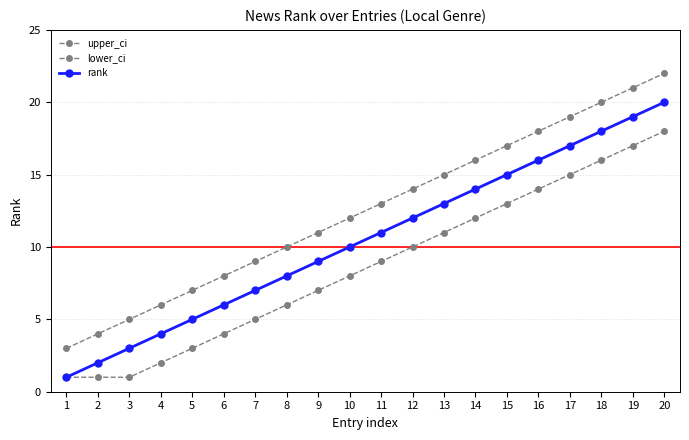

True or false: rank and upper_ci intersect in this chart.

False